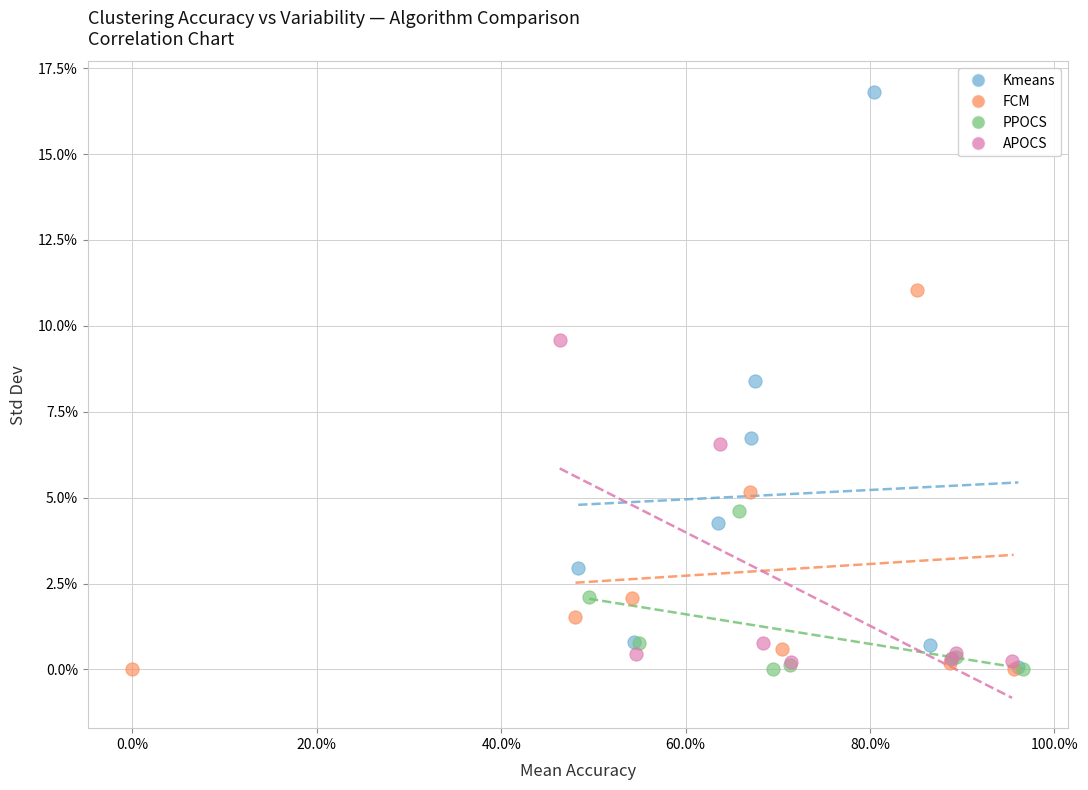

Which series has the widest spread of Y values?

Kmeans